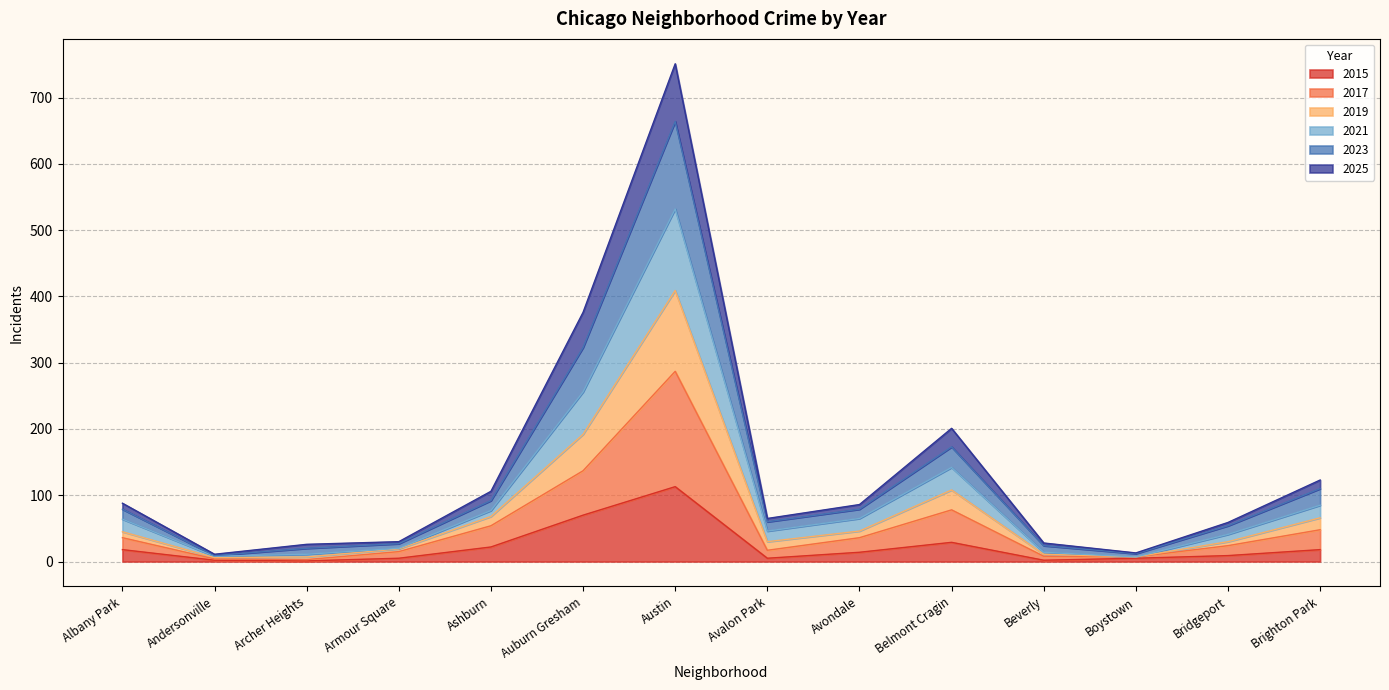

The value of 2021 at Ashburn is 156. True or false?

False